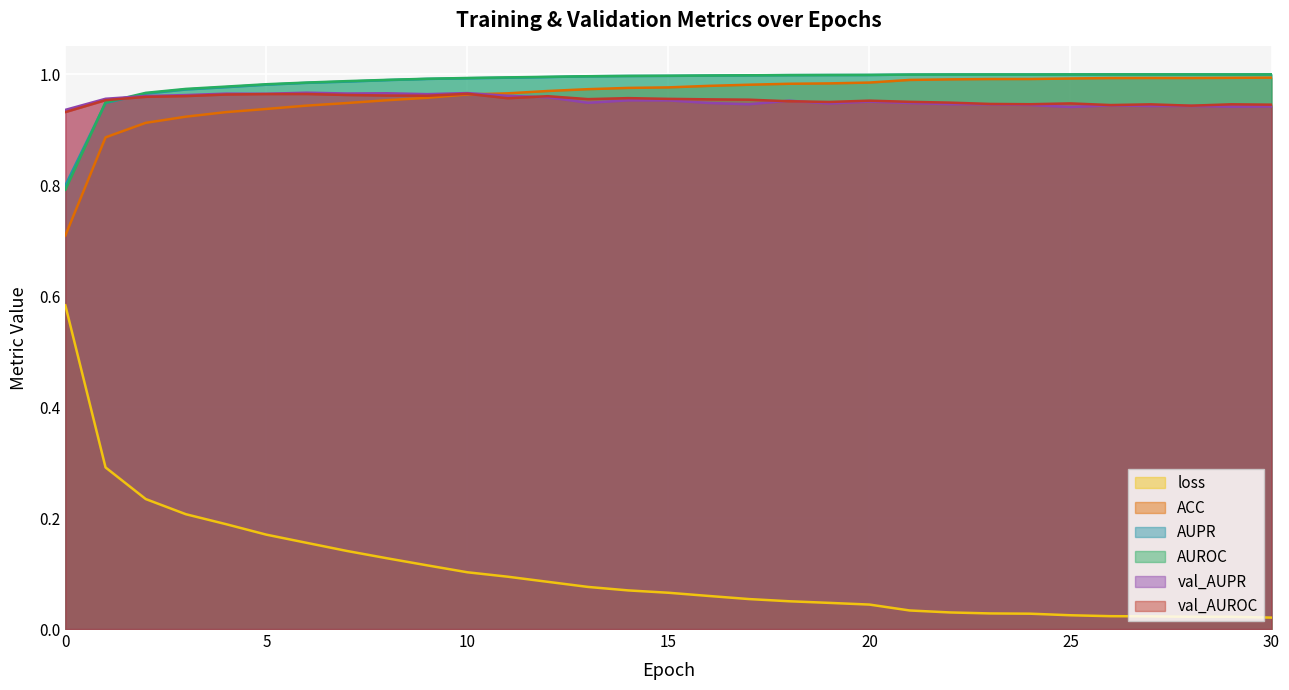

What is the average value of the val_AUPR series?

1.0